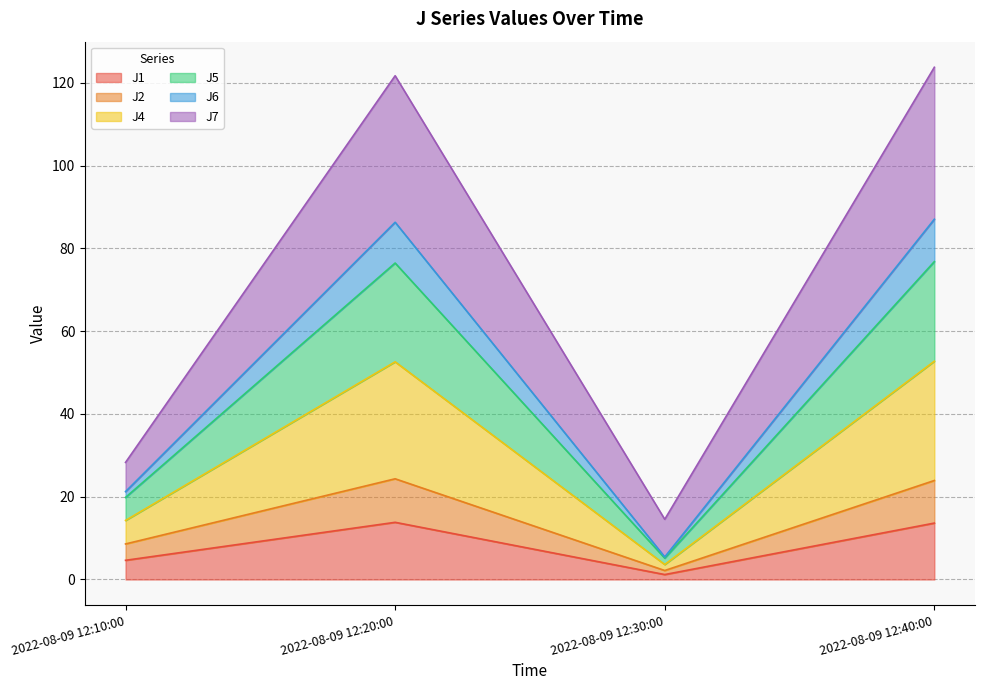

Which category has the lowest value in the J5 series?

2022-08-09 12:30:00